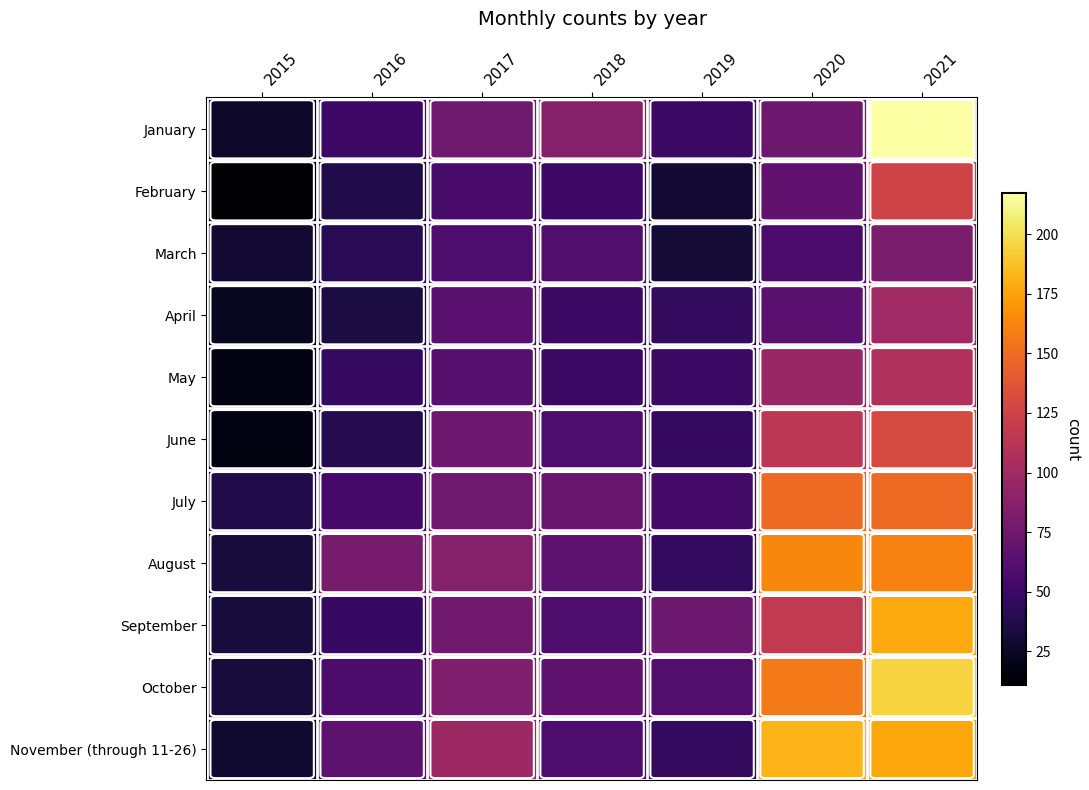

What is the difference between the highest and lowest values at 2018?

37